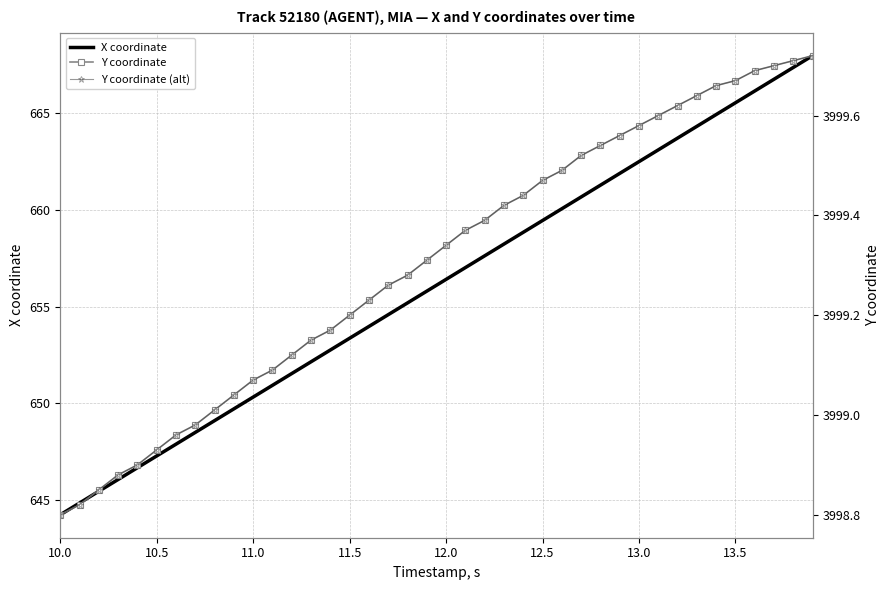

Is it true that X coordinate equals 647.3 at 10.5?

True